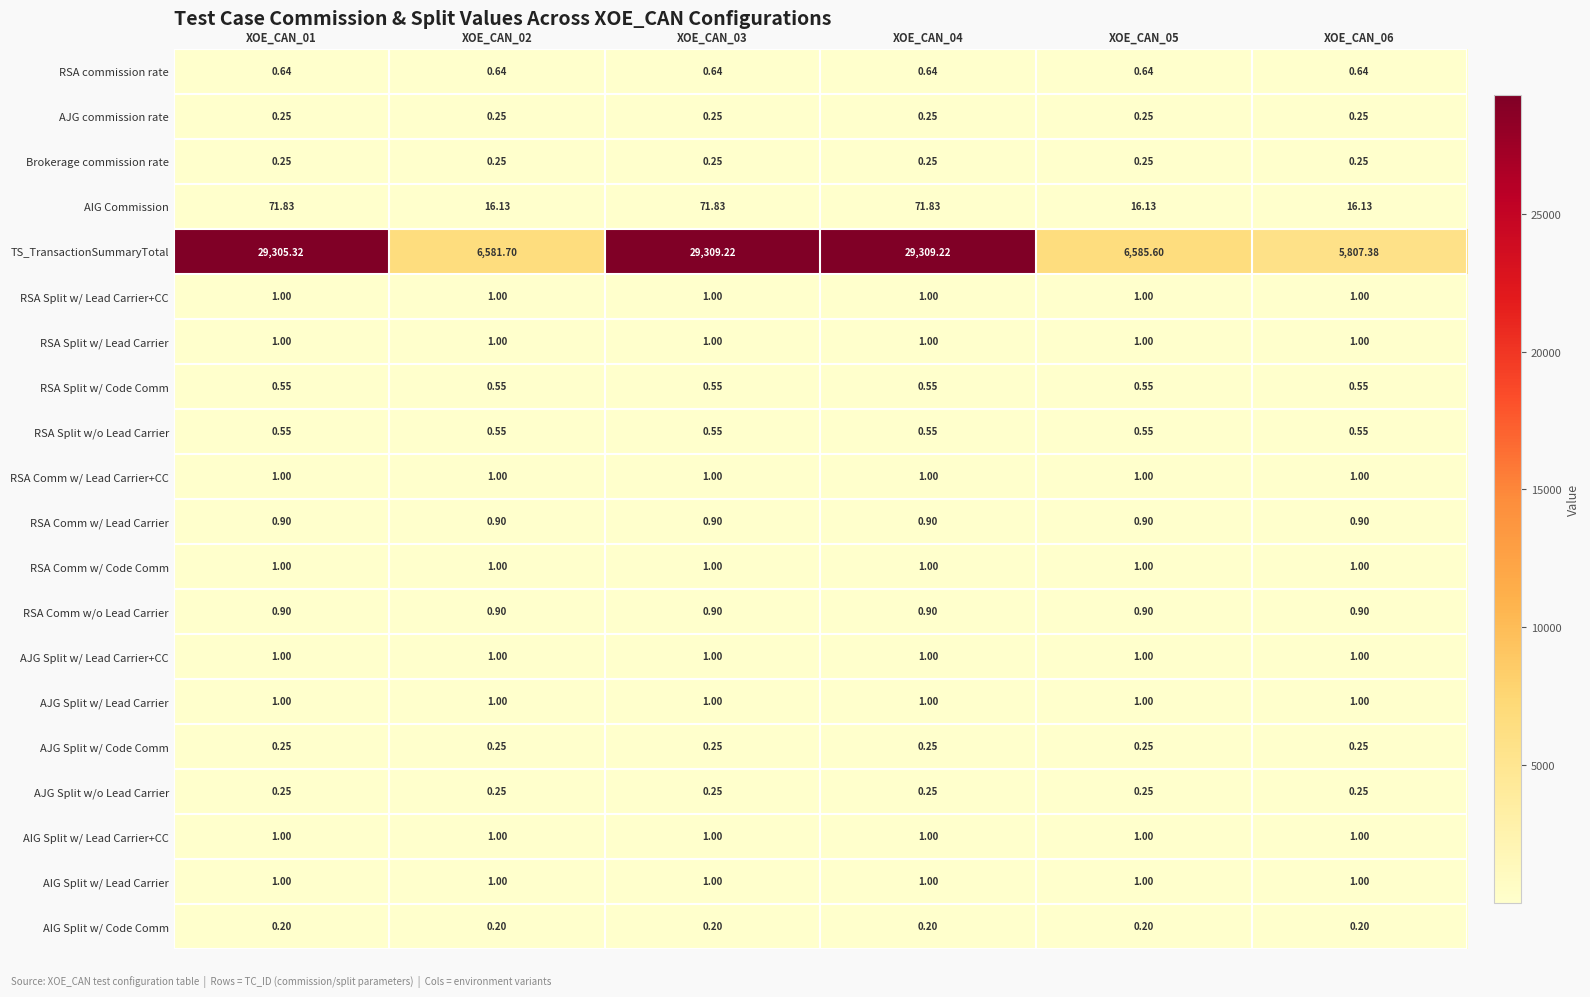

Which series has the widest spread of values?

TS_TransactionSummaryTotal